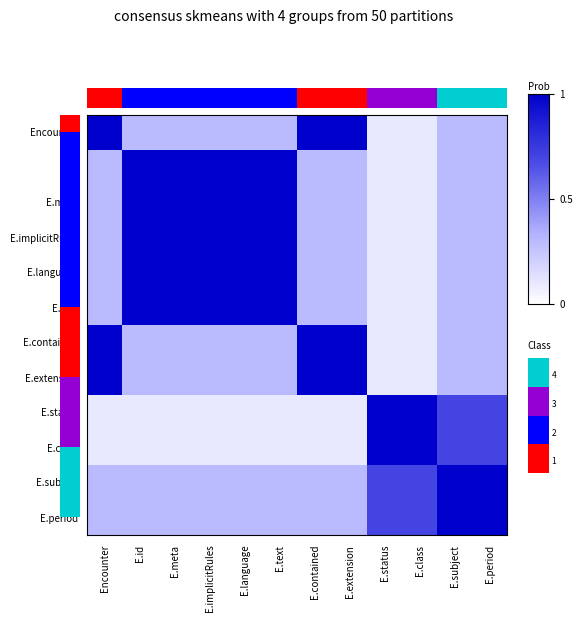

Is it true that E.contained equals 0.2 at E.status?

False